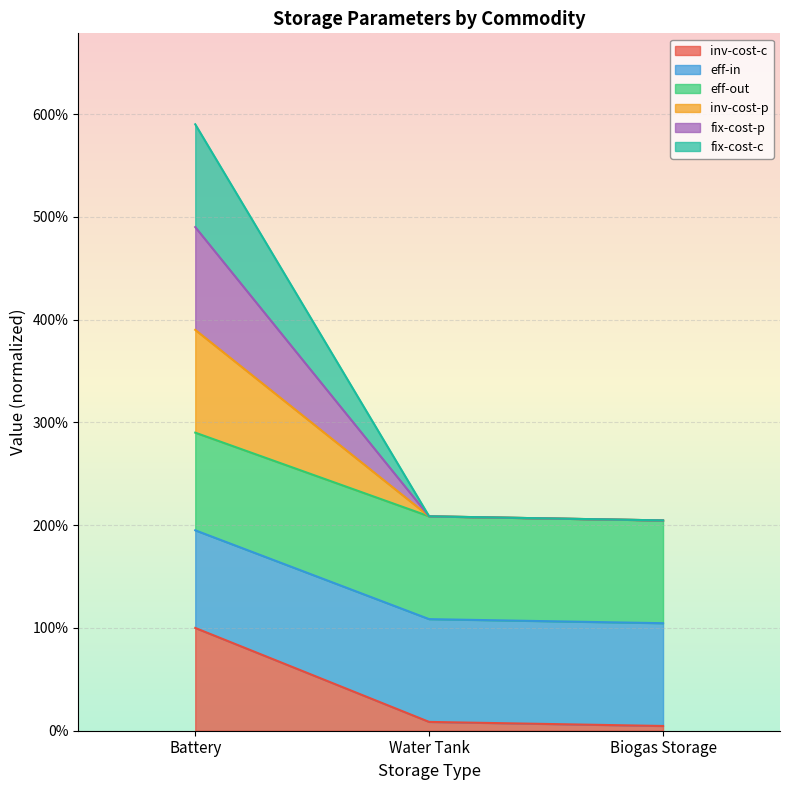

At which label does inv-cost-p reach its minimum?

Biogas Storage